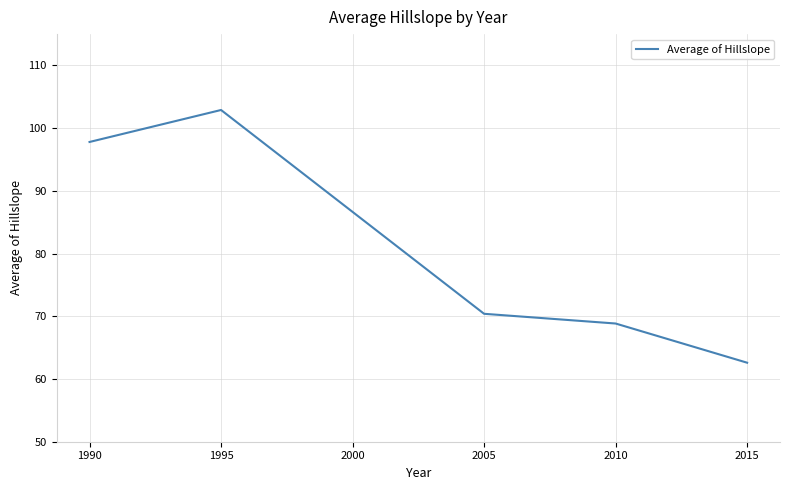

What is the sum of all values?

489.2